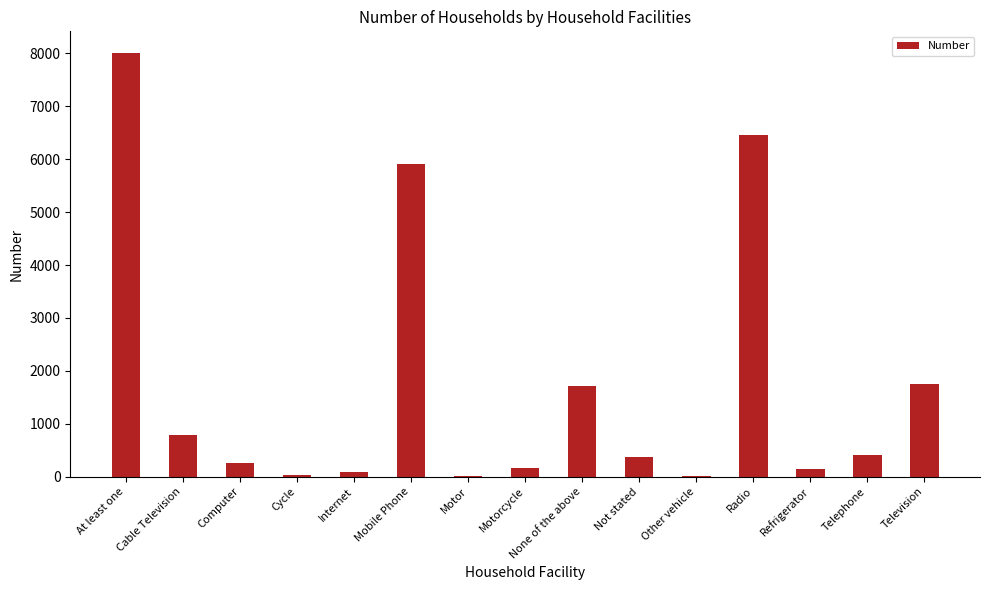

What is the sum of all values?

26116